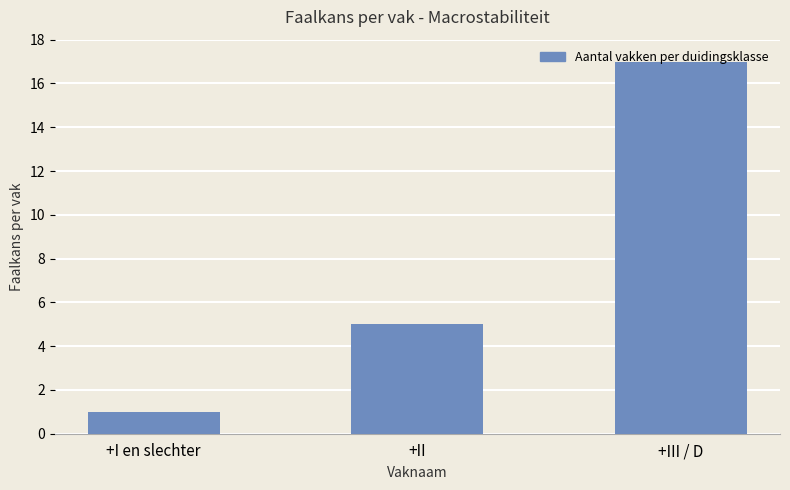

List the labels in order of value, largest first.

+III / D, +II, +I en slechter